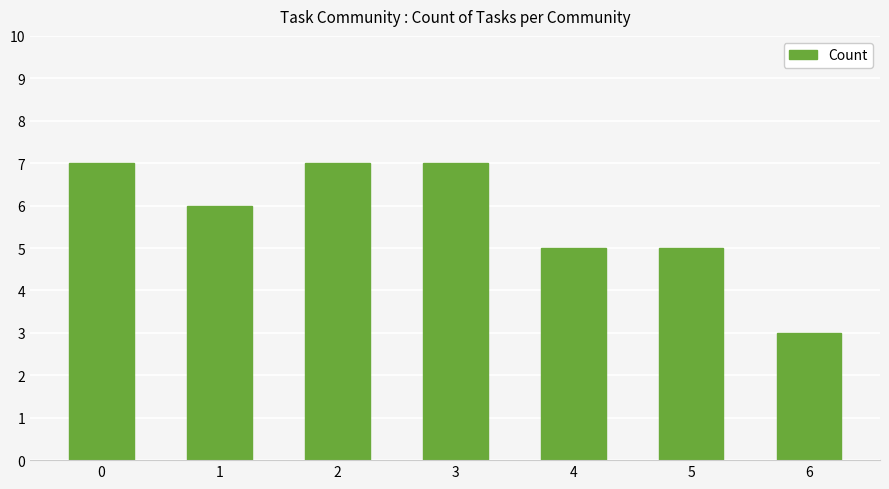

What is the approximate value at 1?

6